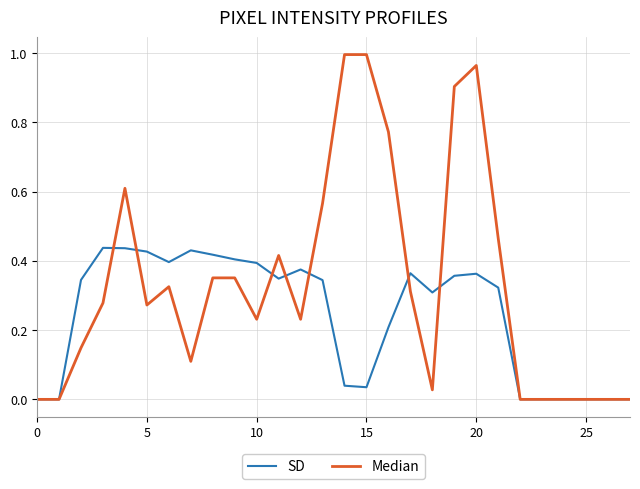

Which series has the largest total across all categories?

Median